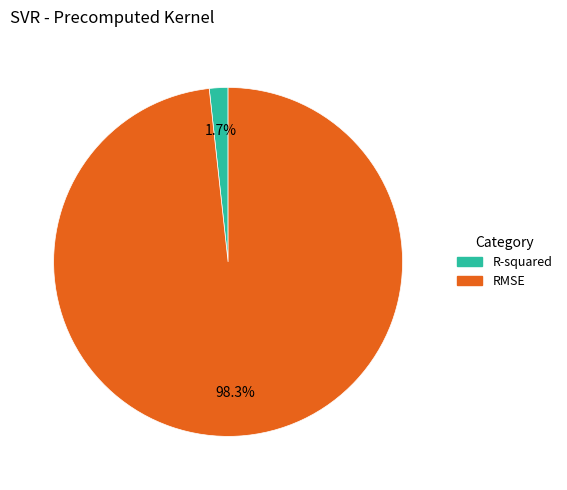

Is it true that R-squared is 12% of the pie?

False